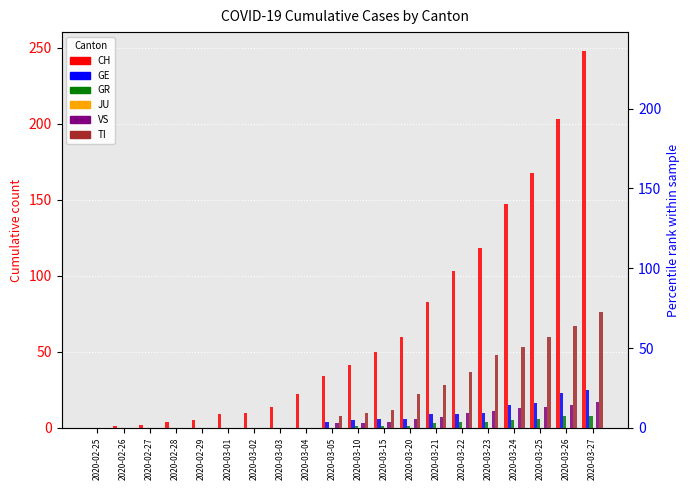

The value of TI at 2020-03-15 is 7. True or false?

False